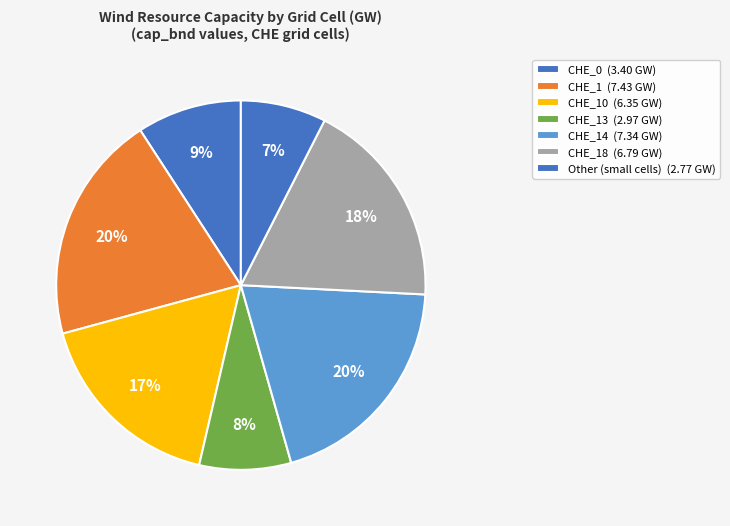

What is the largest slice in the pie chart?

CHE_1